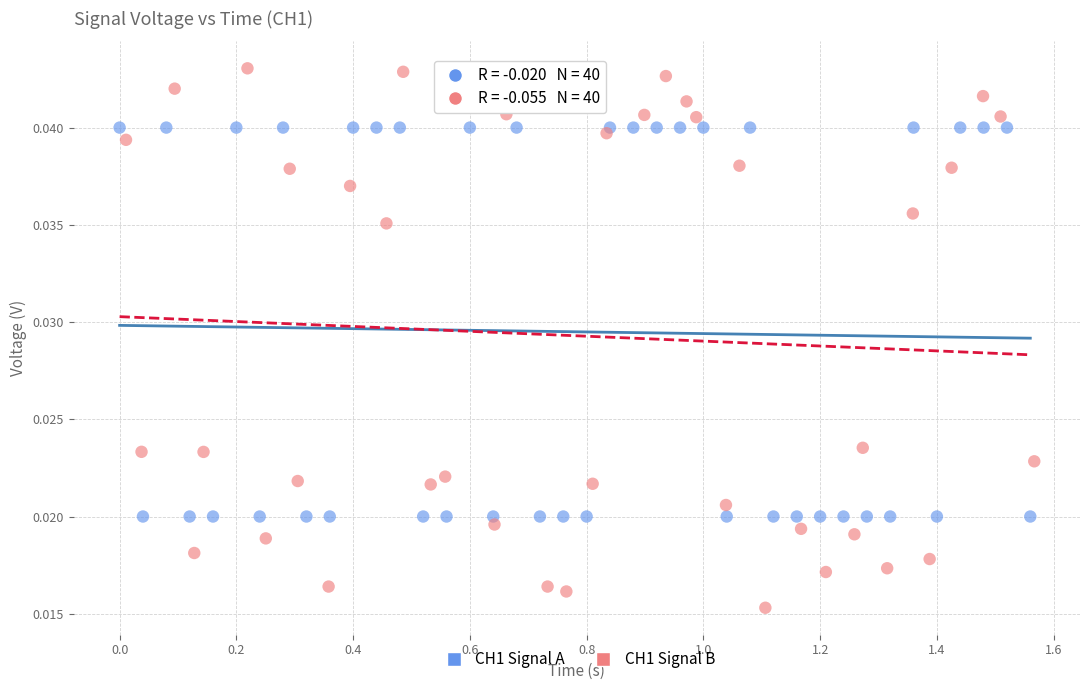

Which series reaches the minimum Y coordinate?

CH1 Signal B